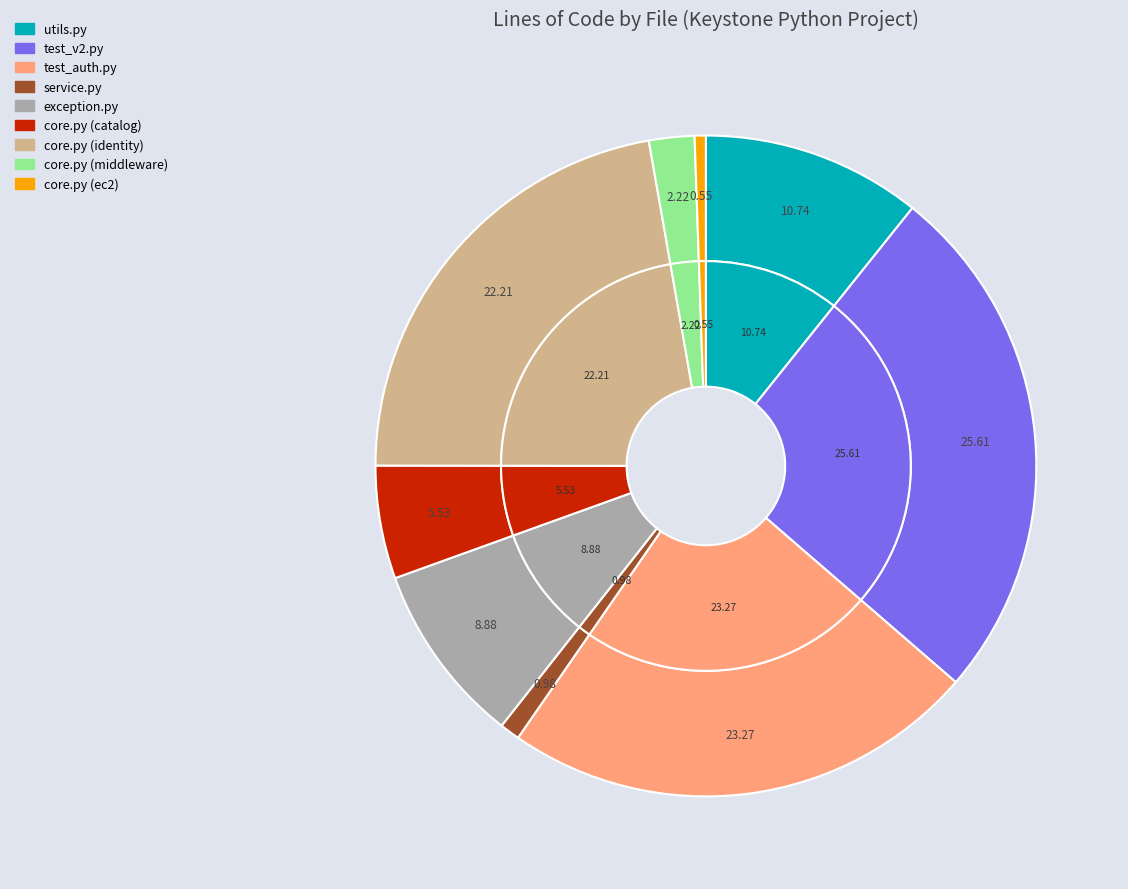

True or false: core.py (middleware) accounts for 2% of the total.

True